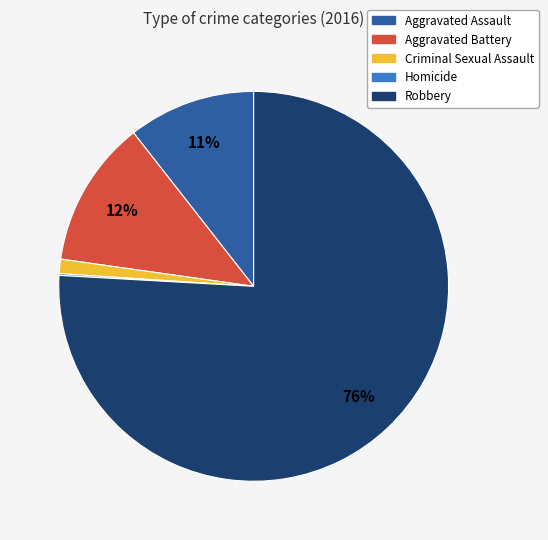

Is the sum of Aggravated Battery and Aggravated Assault greater than half?

No